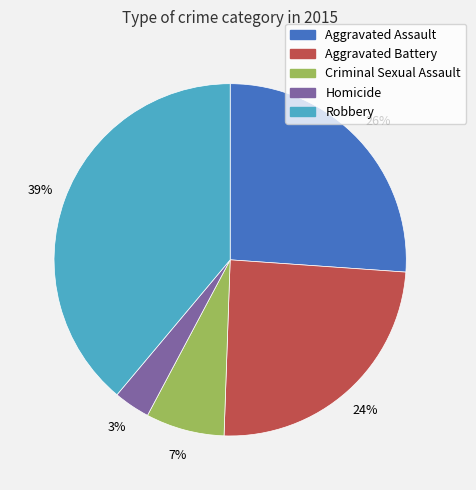

How many segments does this pie chart have?

5